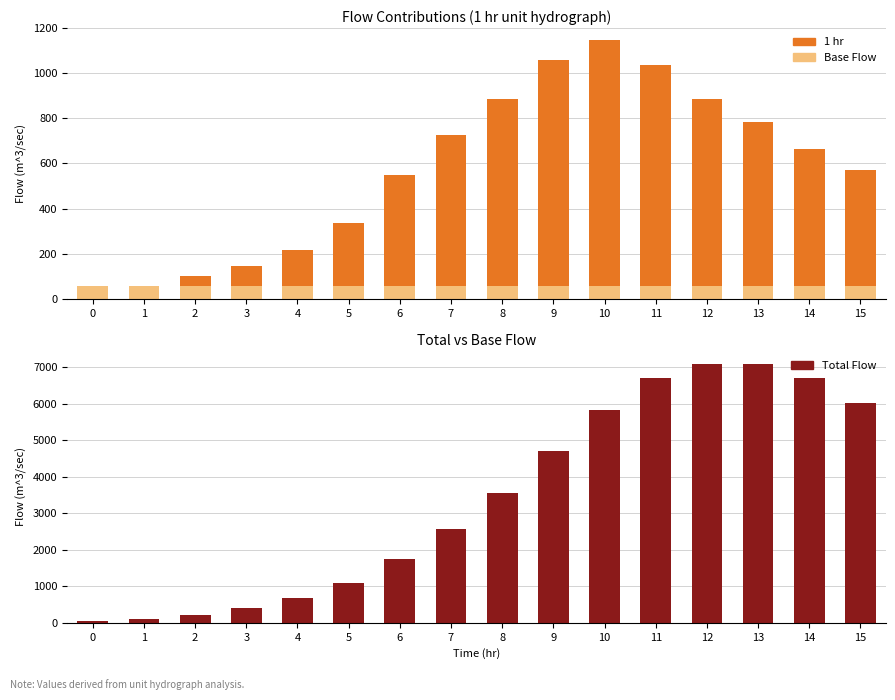

Rank the series by their maximum value, from highest to lowest.

Total Flow, 1 hr, Base Flow